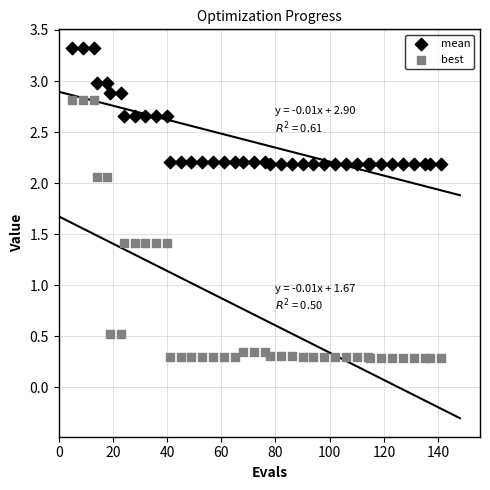

Which series contains the lowest Y value?

best